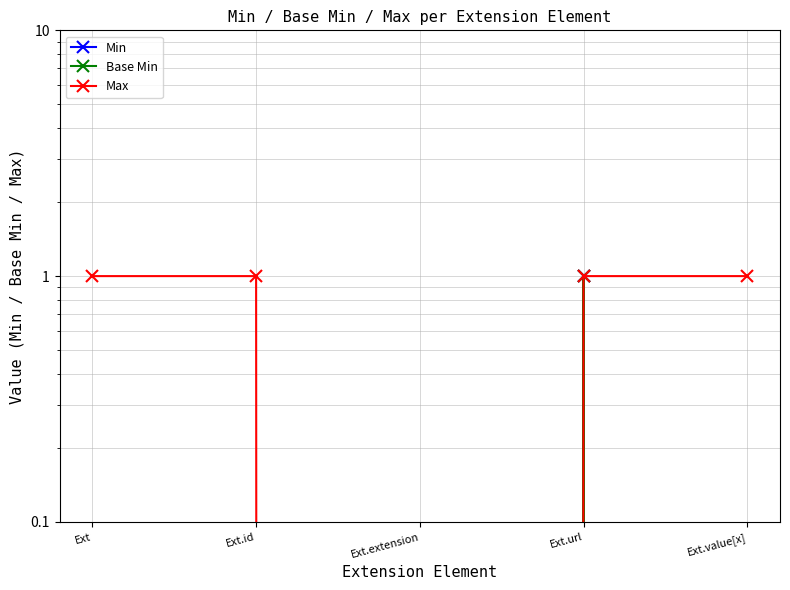

List the labels in order of Min value, smallest first.

Ext, Ext.id, Ext.extension, Ext.value[x], Ext.url